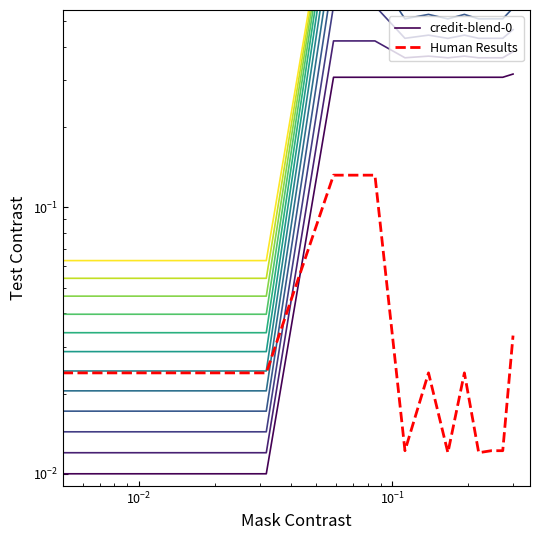

Is the value of credit-blend-0 at 10 greater than the value of Human Results at $\mathdefault{10^{0}}$?

Yes